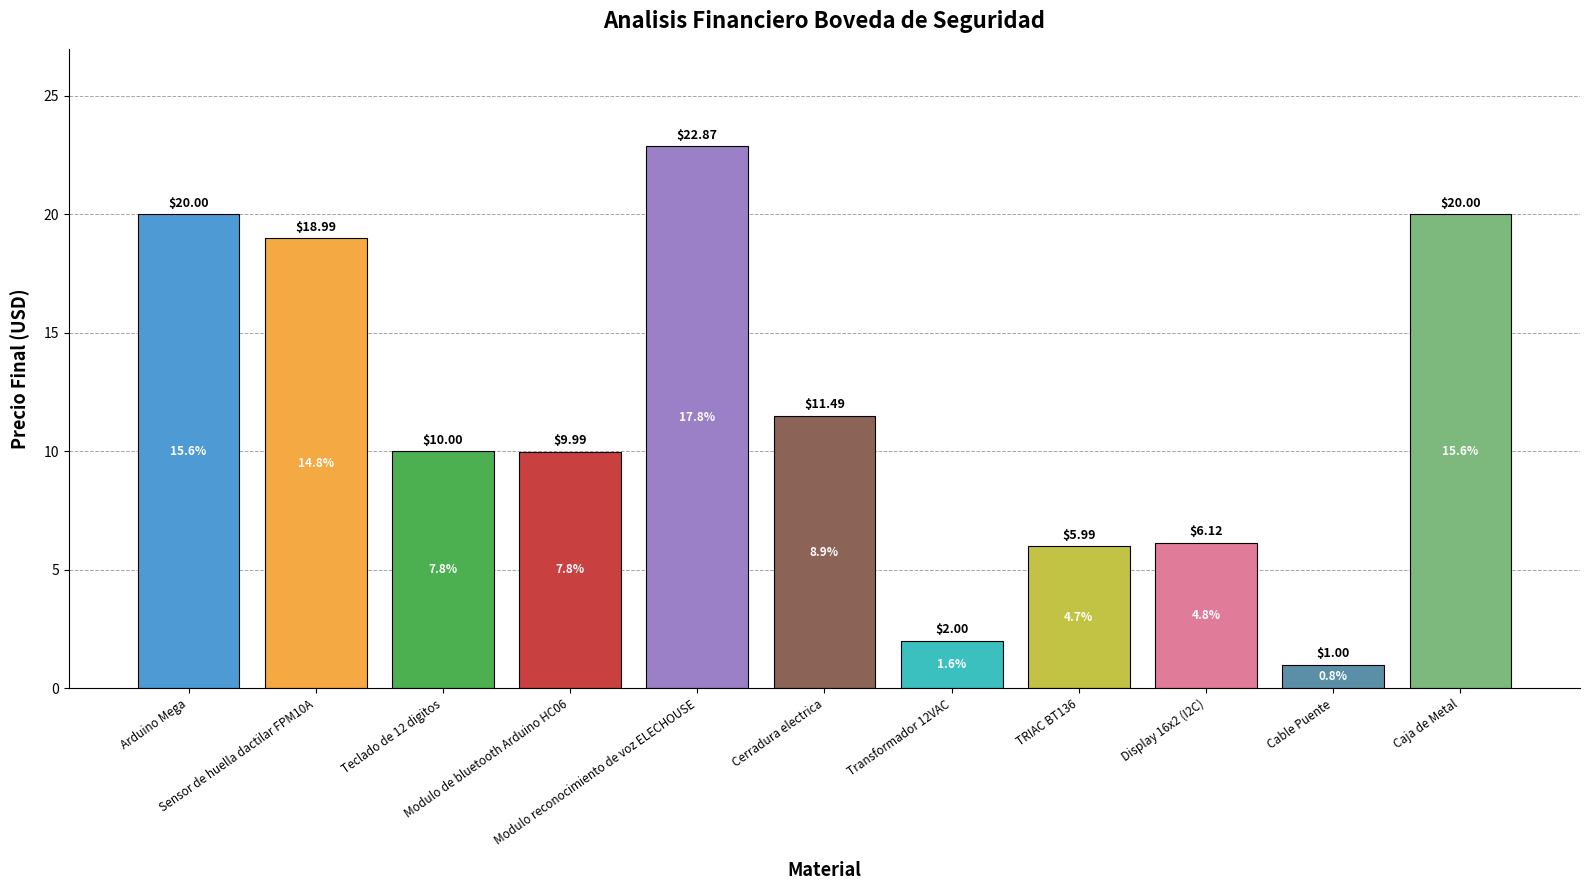

What is the smallest value displayed?

1.0